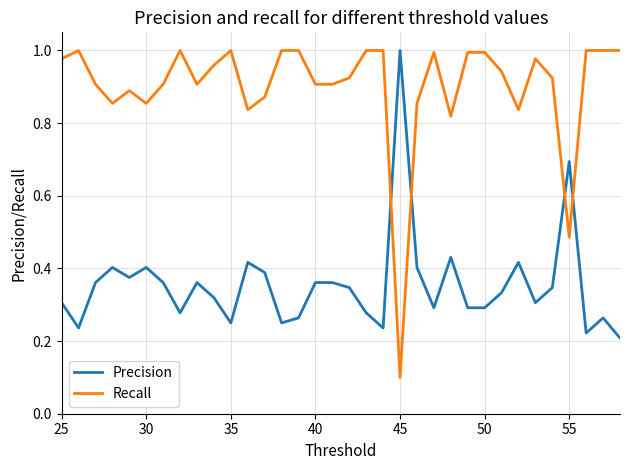

List the series in order of their overall mean, lowest first.

Precision, Recall